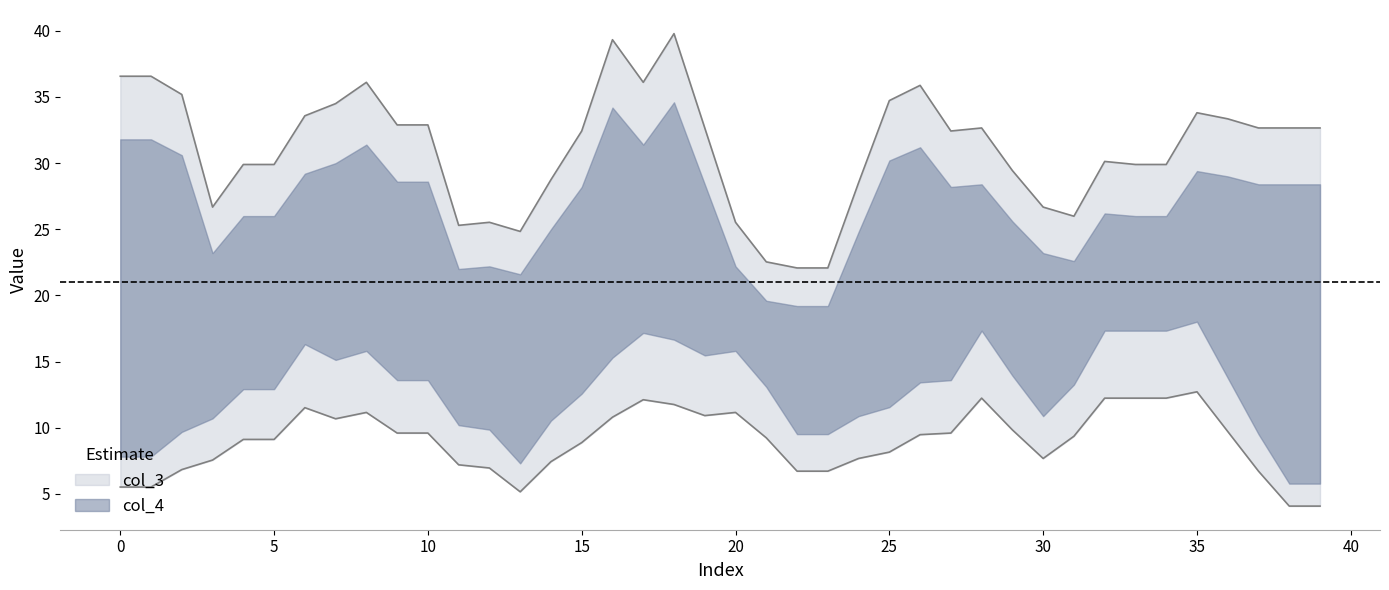

True or false: col_4 has a value of 14 at 19.

False